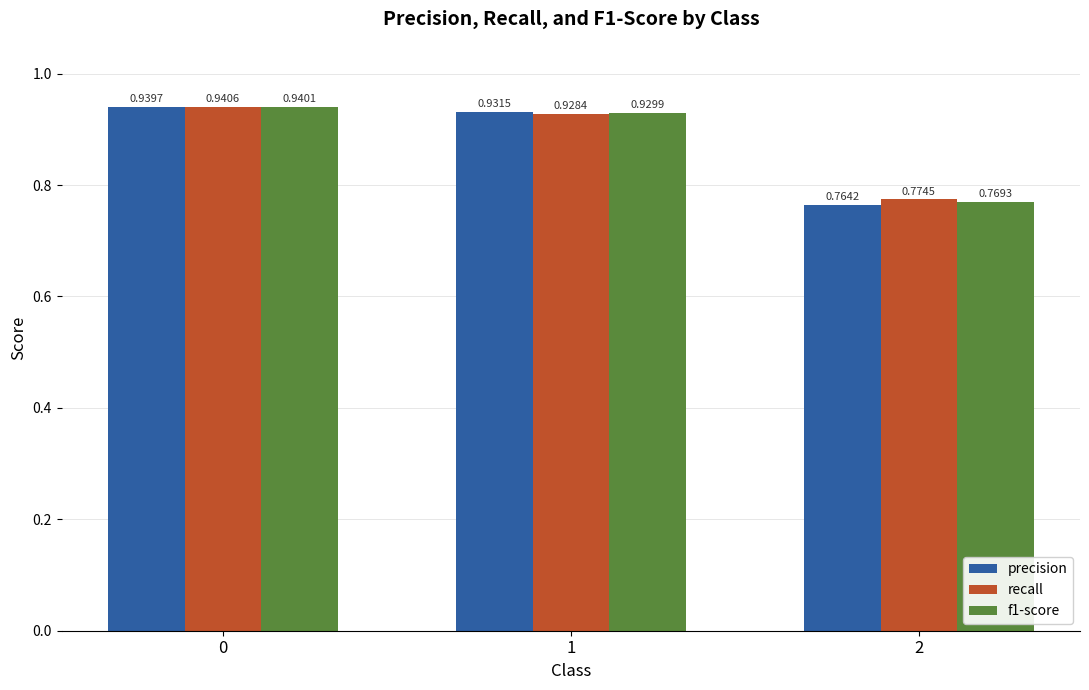

At how many categories does at least one series exceed 0?

3